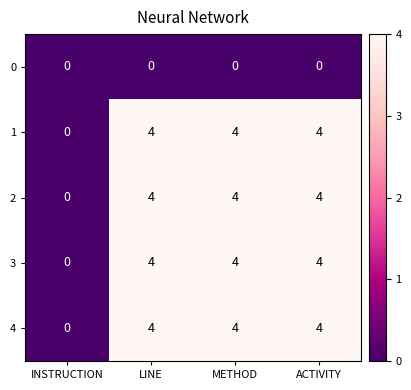

The 3 series shows 6 at ACTIVITY. True or false?

False